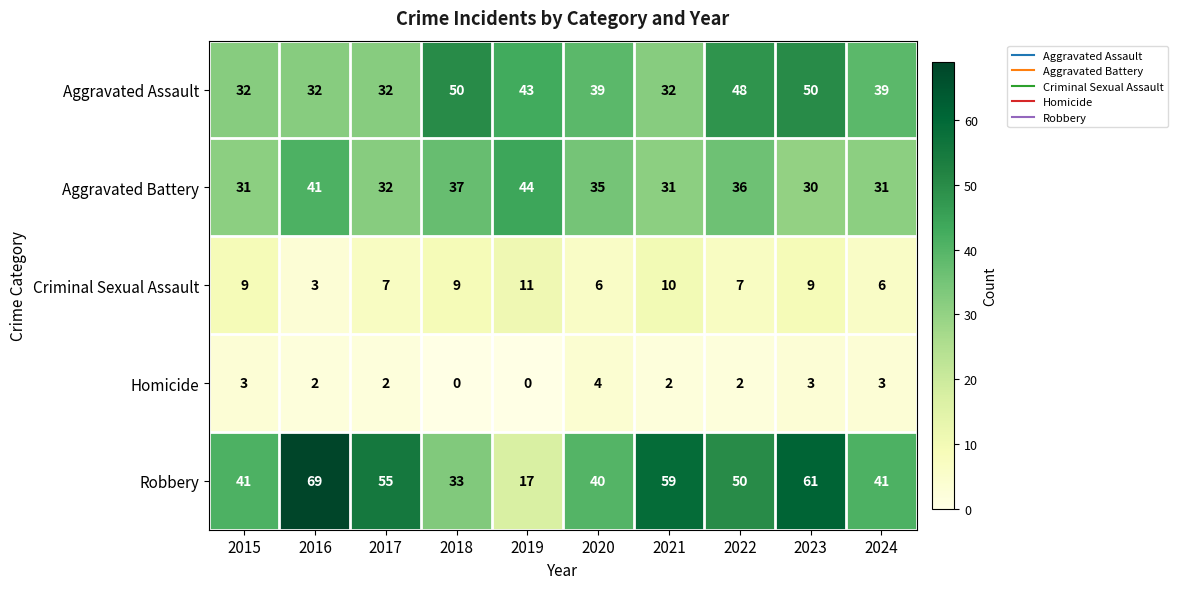

How many categories are shown in the chart?

10